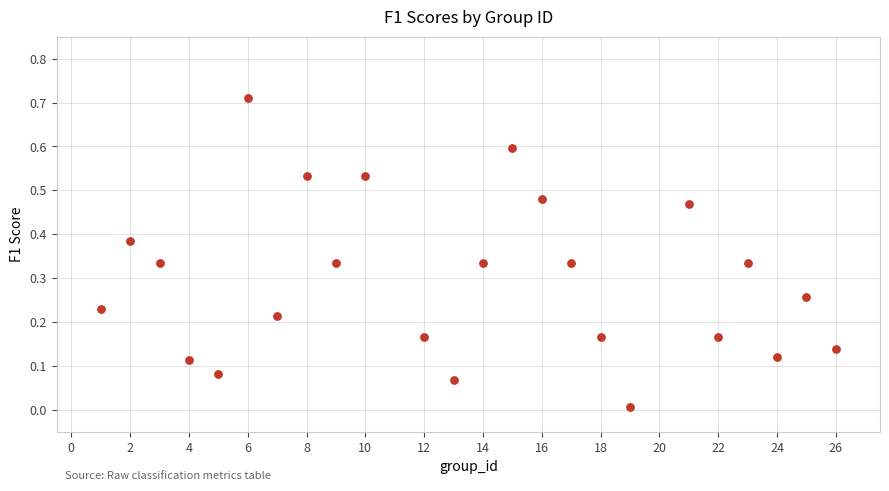

What is the range of X values (max minus min)?

25.0